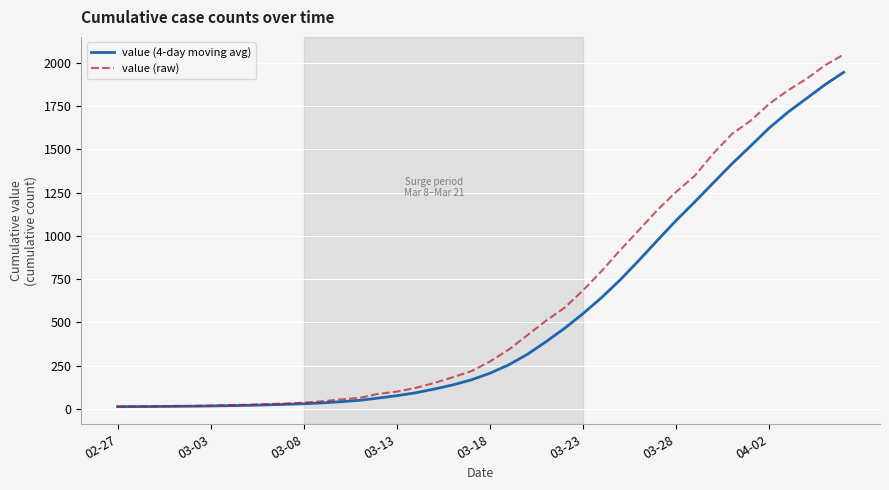

What is the greatest value displayed?

2048.0